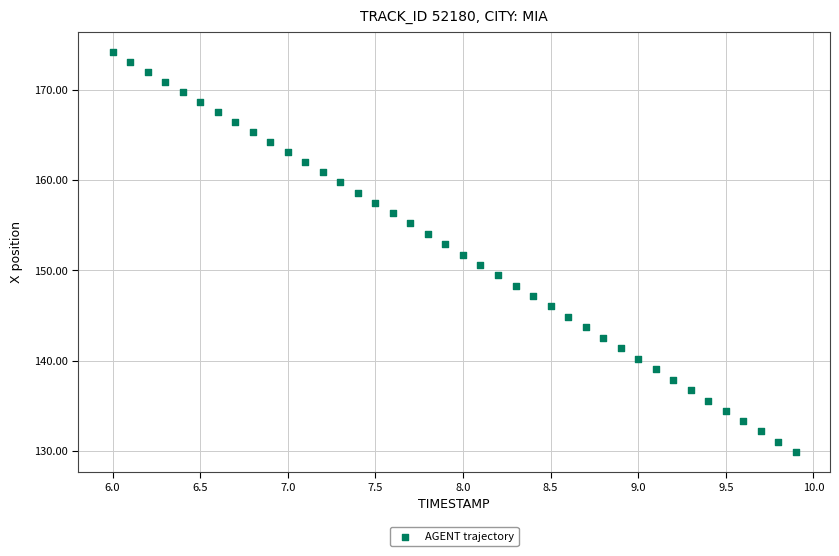

What is the range of X values (max minus min)?

3.9